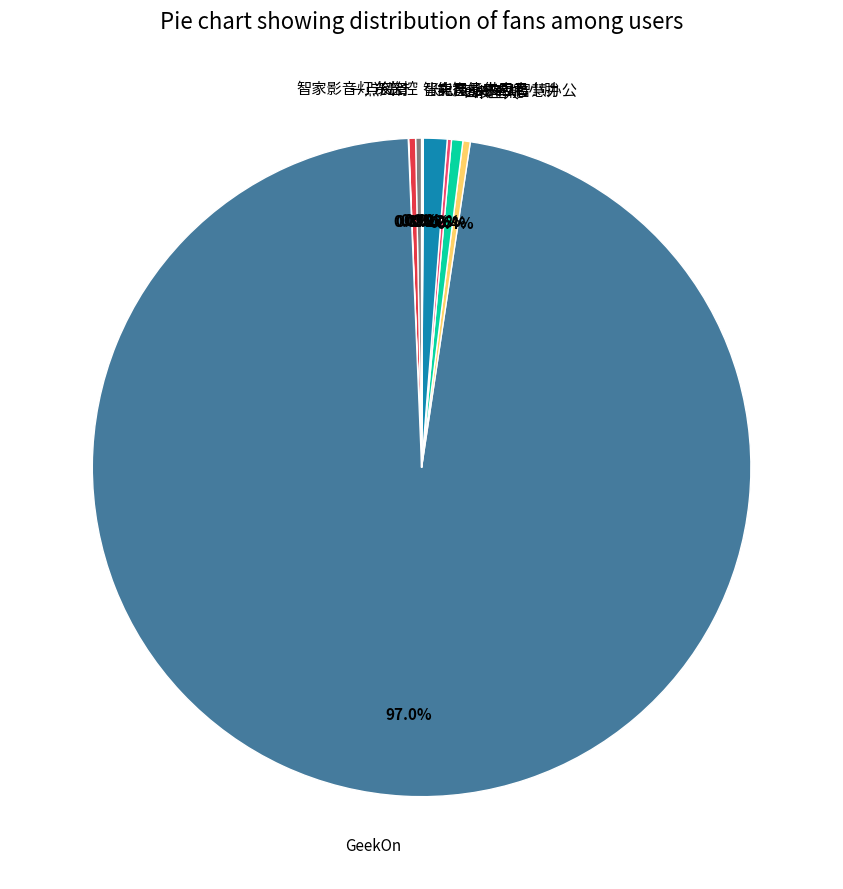

To the nearest percent, what is the average slice percentage?

10%